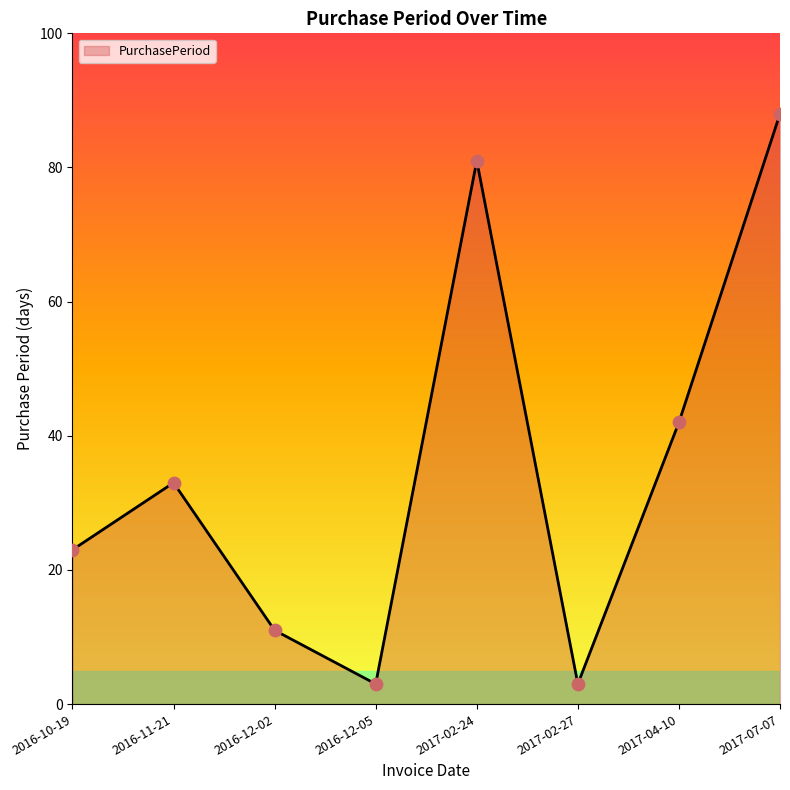

Which has a higher value, 2017-02-27 or 2016-11-21?

2016-11-21